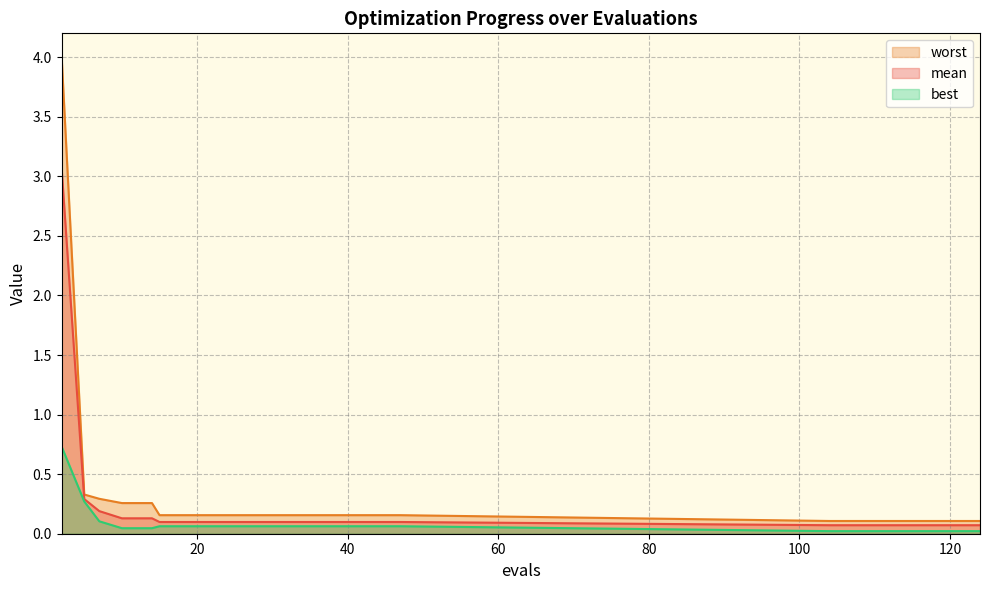

How many categories are shown in the chart?

20